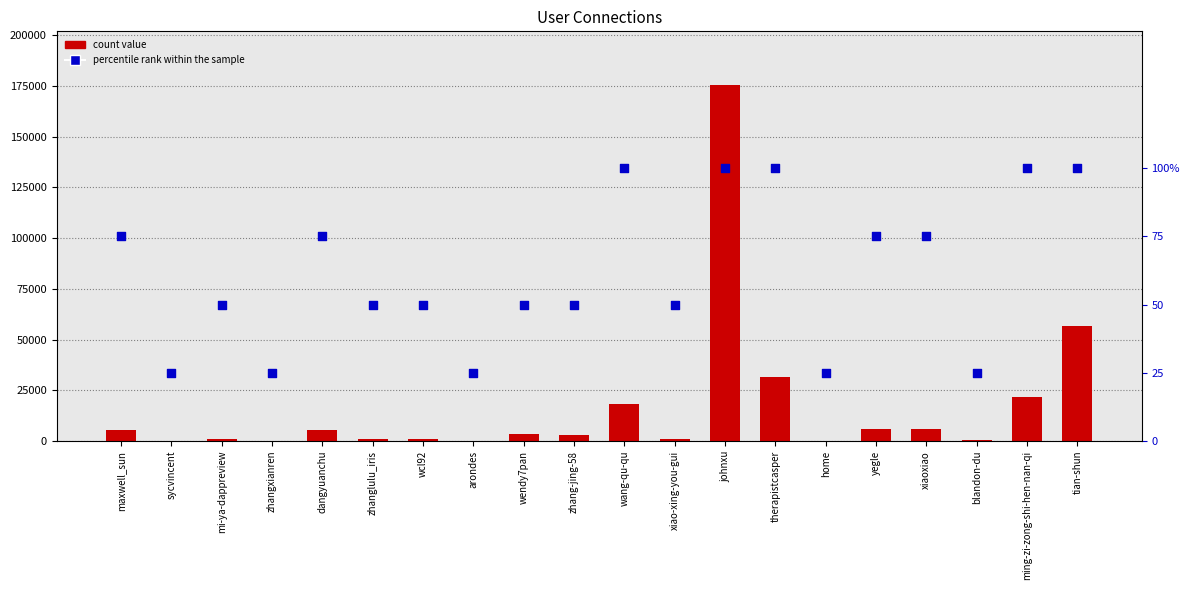

Which series contains the lowest Y value?

percentile rank within the sample